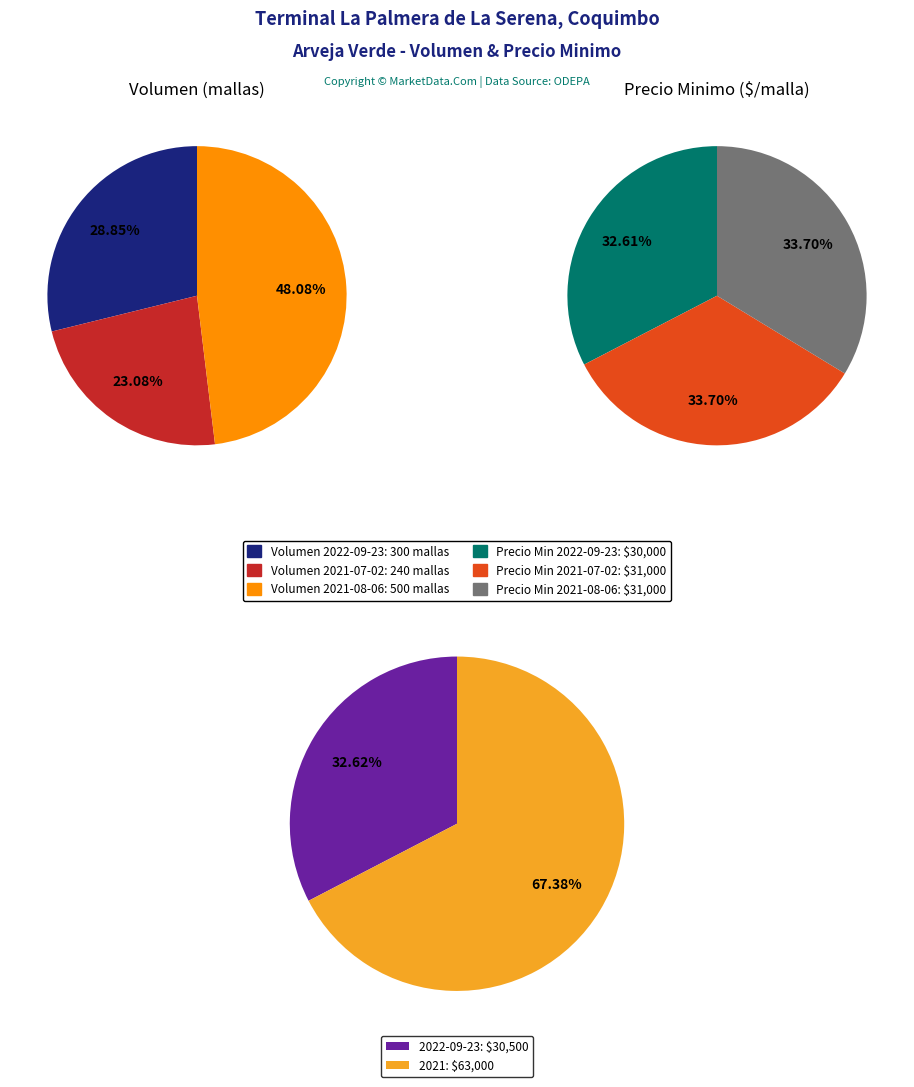

To the nearest percent, what is the average slice percentage?

33%